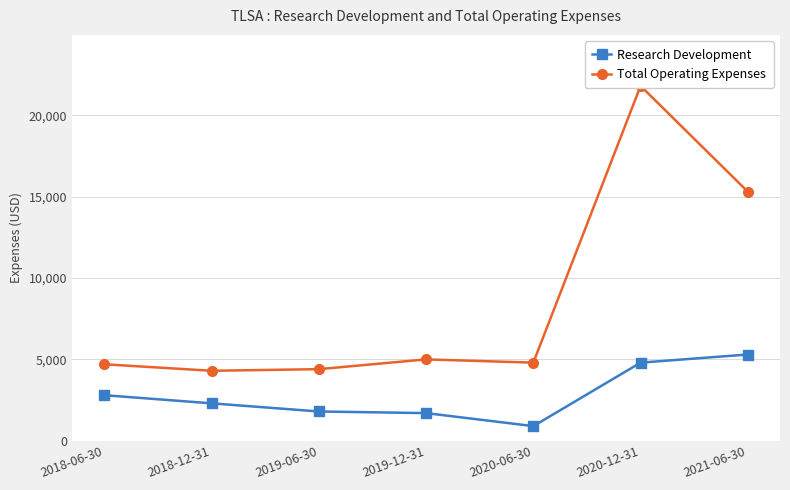

Which series has the largest total across all categories?

Total Operating Expenses